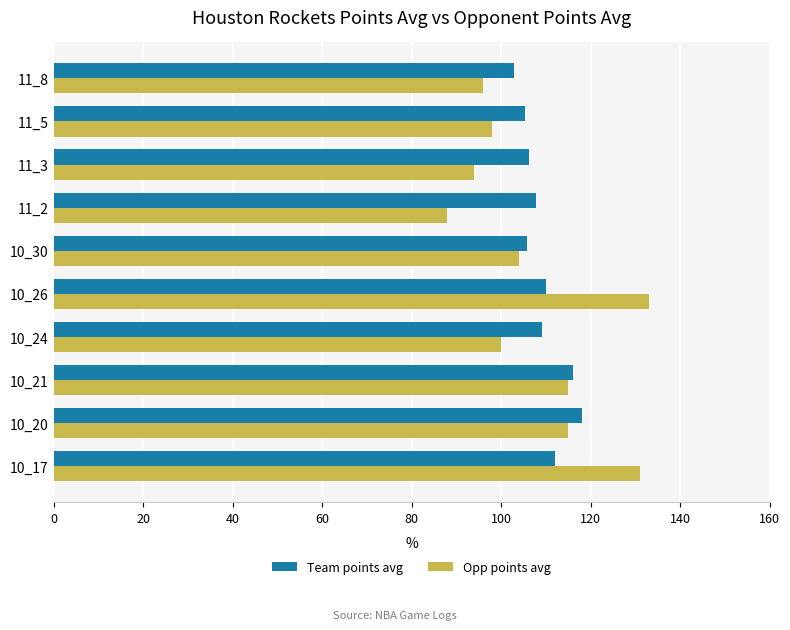

Between 10_30 and 11_2, which series saw the biggest shift?

Opp points avg